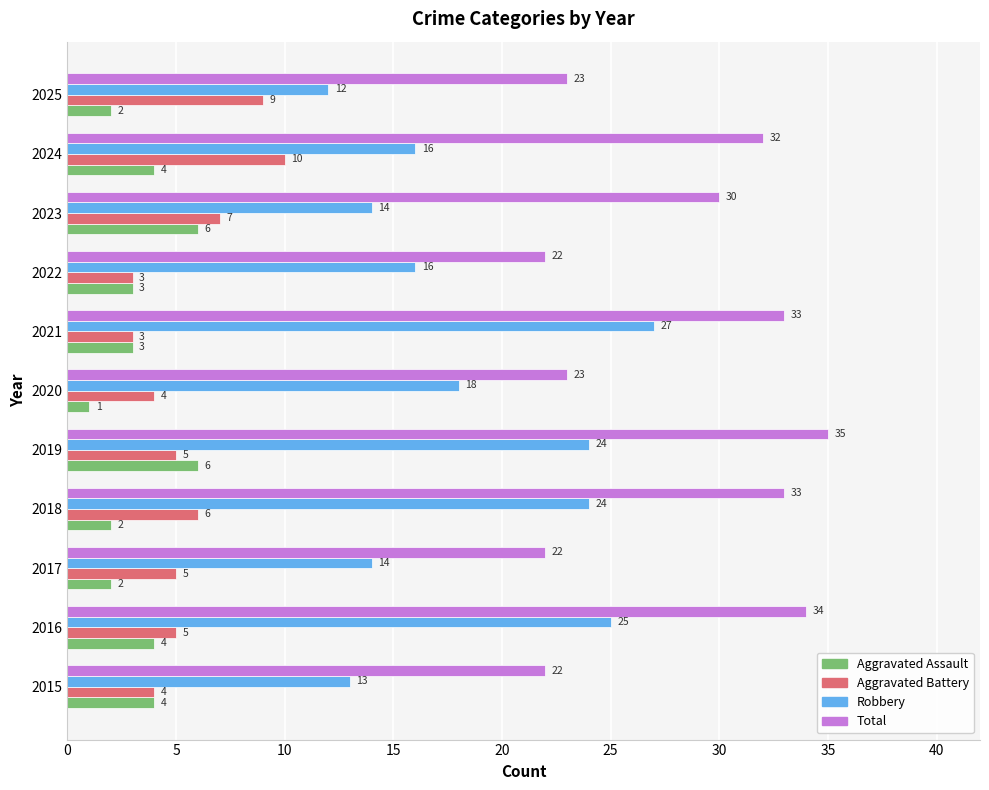

True or false: Total has a value of 35 at 2019.

True